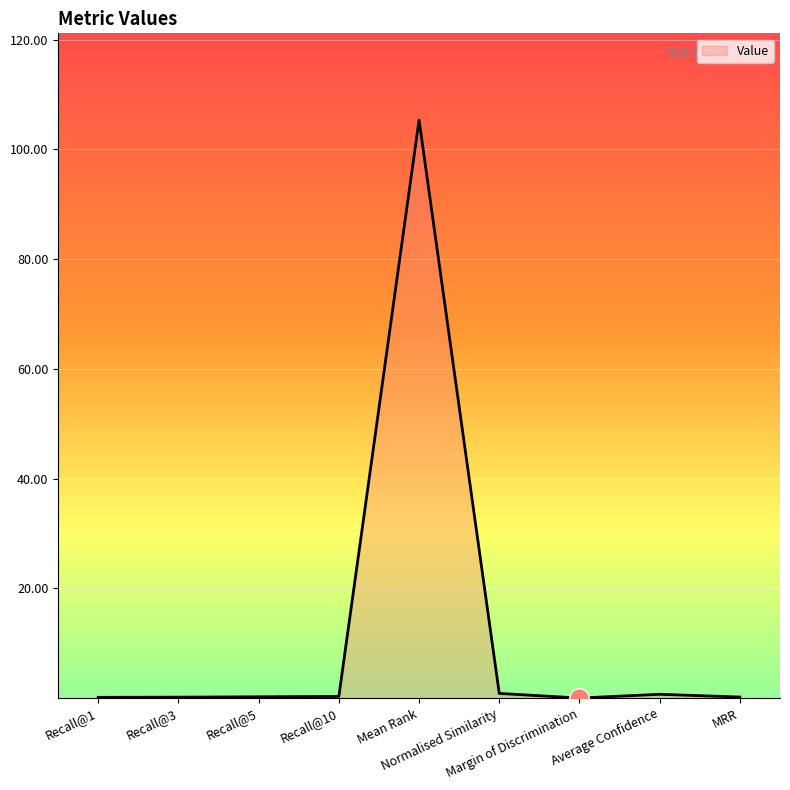

What is the greatest value displayed?

105.4